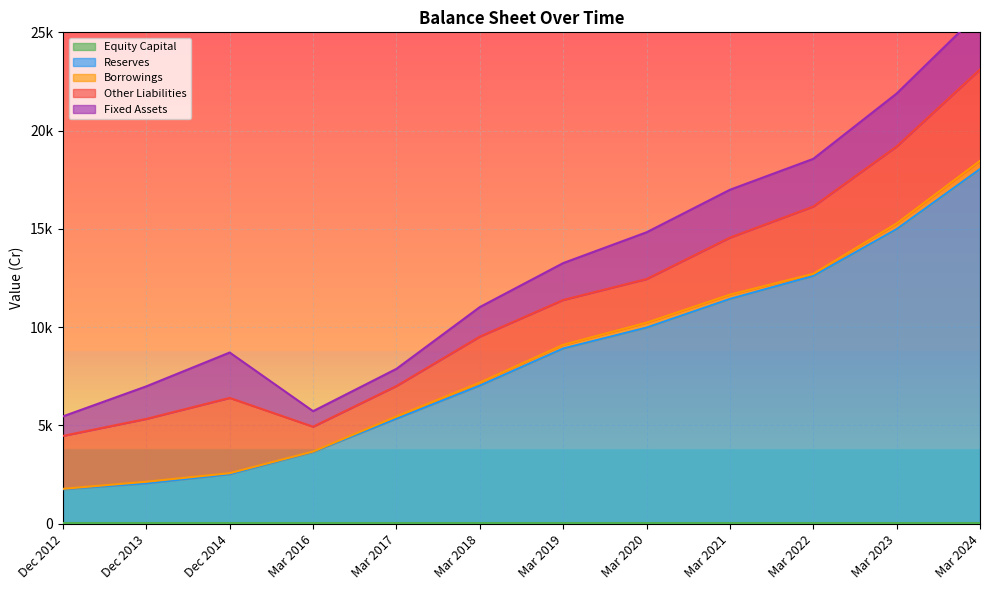

Where is the first local minimum for Fixed Assets?

Mar 2016